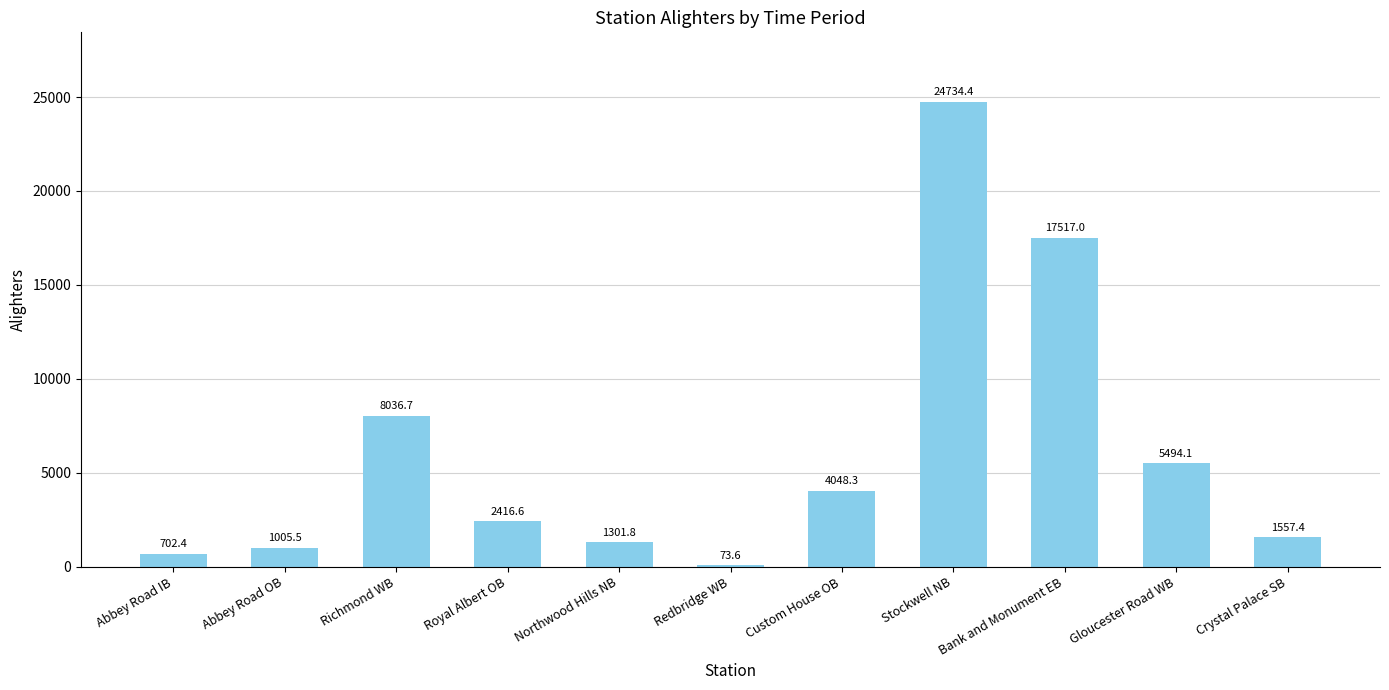

What value does the data have at Abbey Road IB?

702.4